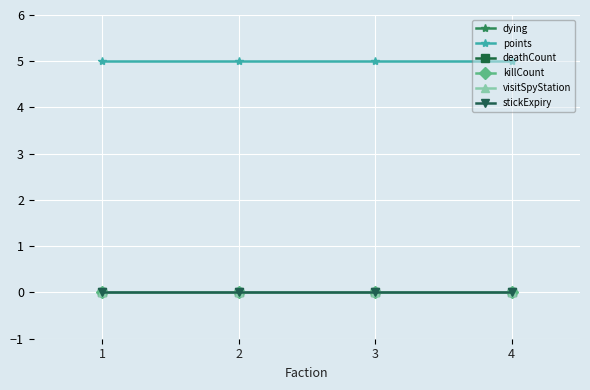

Which label corresponds to the smallest value in the chart?

1